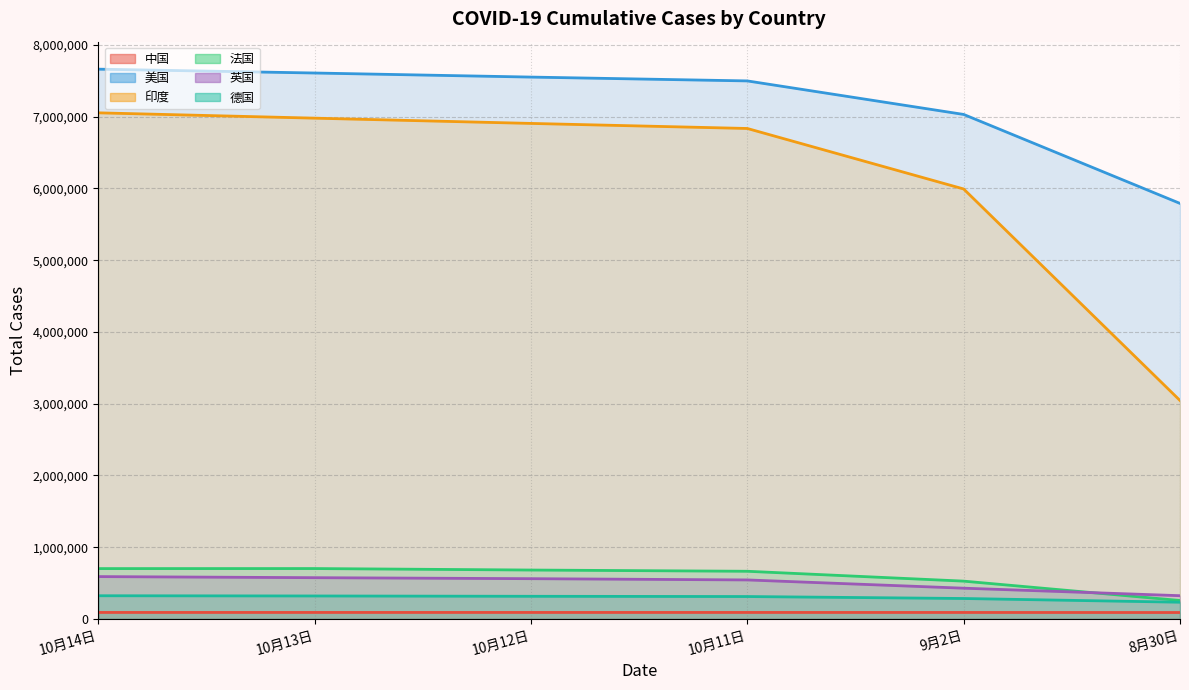

Between 9月2日 and 8月30日, which series saw the biggest shift?

印度